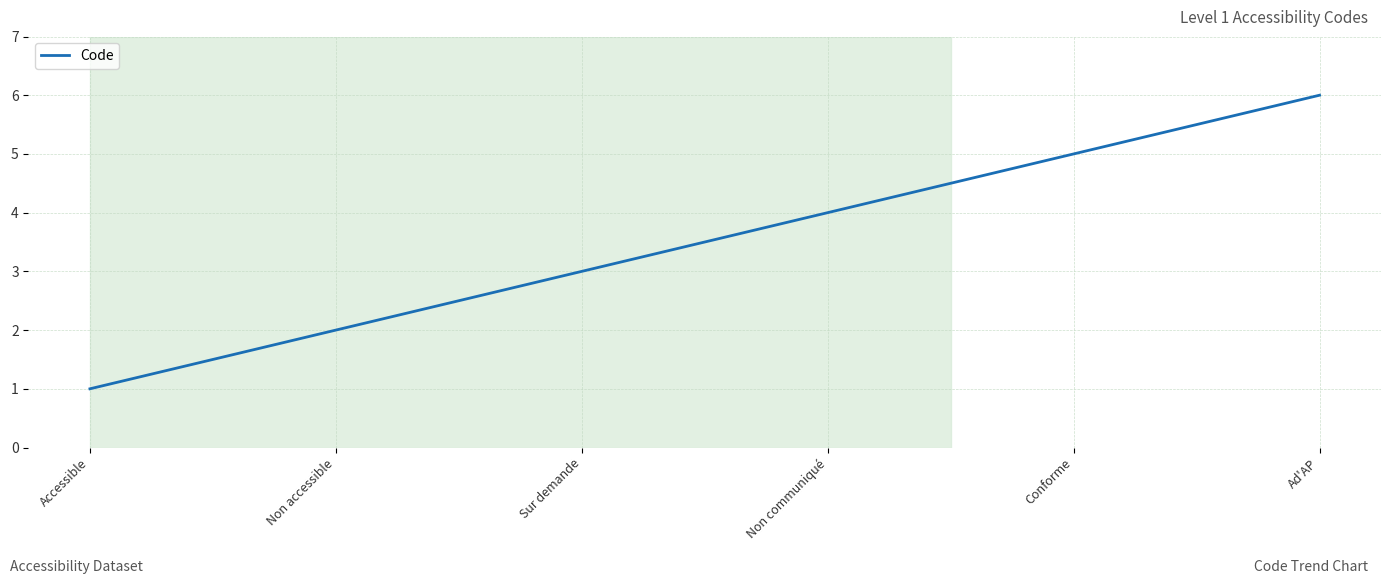

Count the values in the range 2 to 5.

4